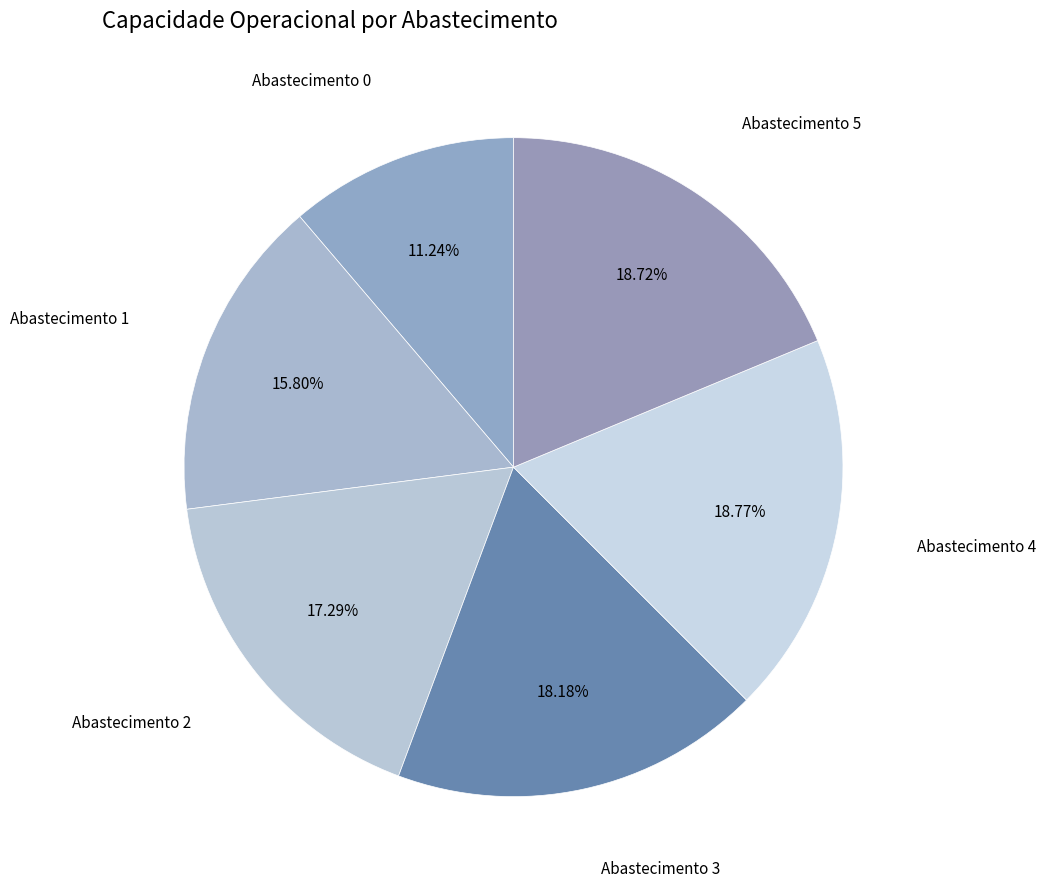

Is there any slice that represents more than half of the pie?

No